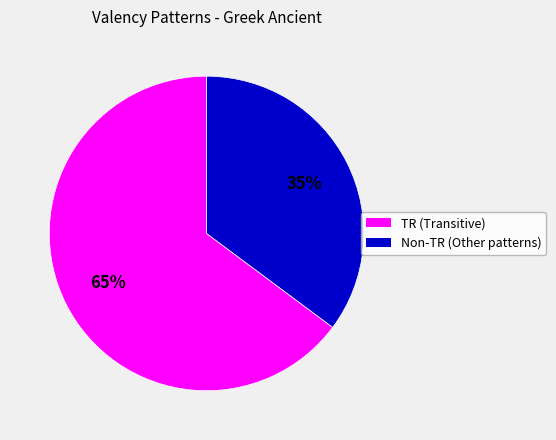

To the nearest percent, what is the average slice percentage?

50%